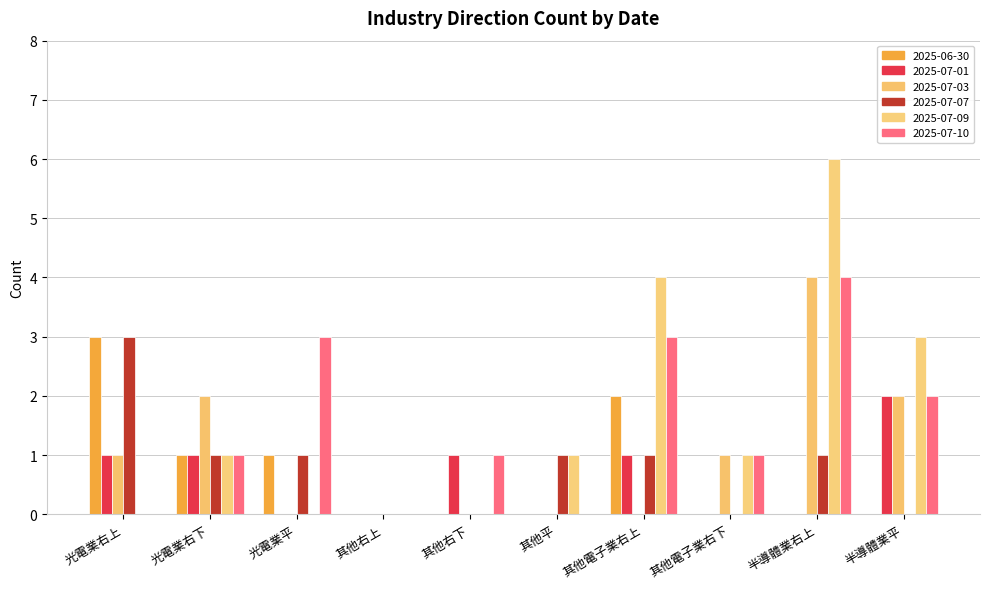

How many 2025-07-03 values are between 0 and 2?

9